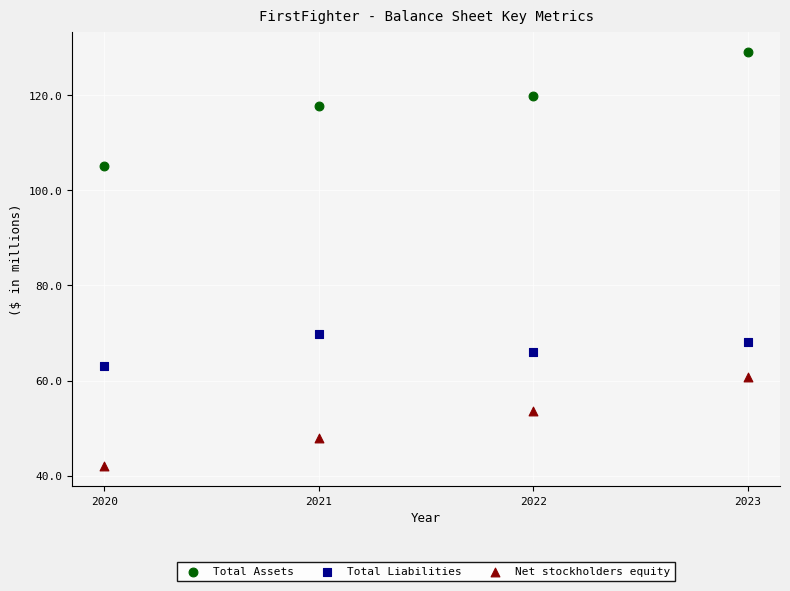

Which series has the largest Y range (max minus min)?

Total Assets